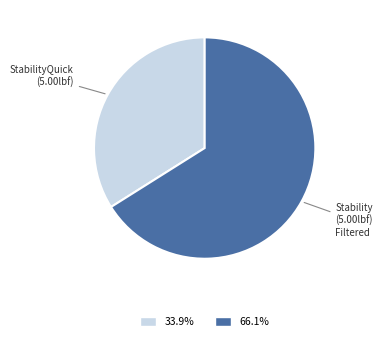

How many segments does this pie chart have?

2